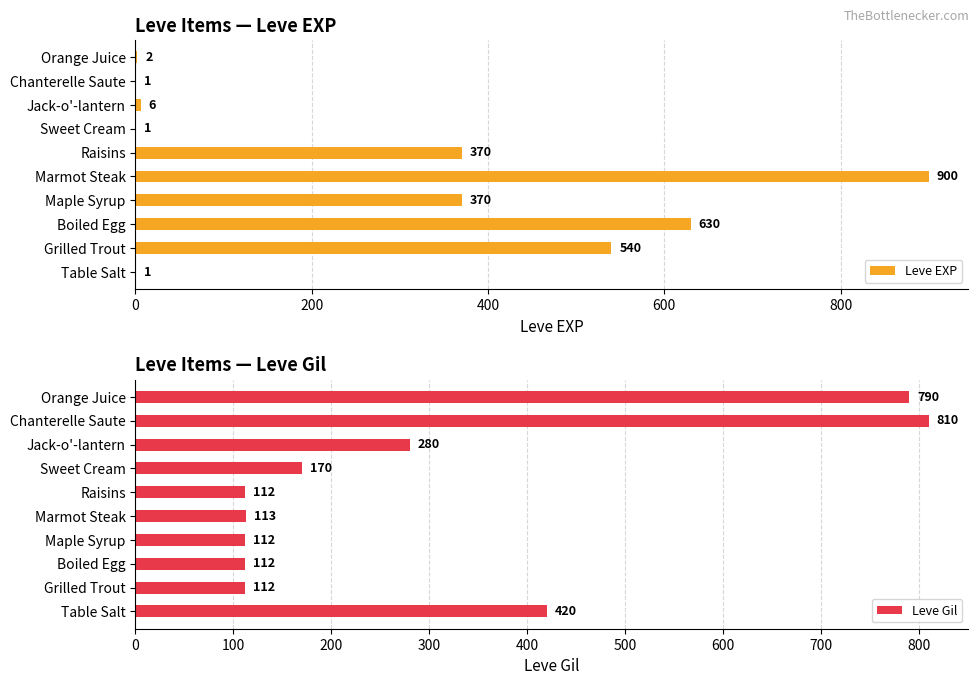

Read the Leve Gil value at Sweet Cream, to the nearest 50.

150